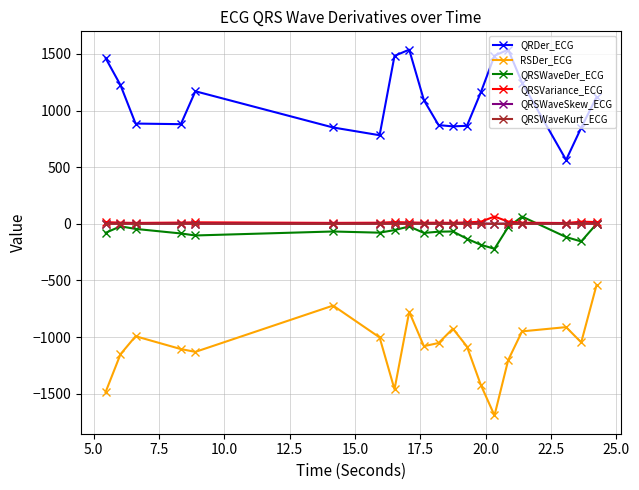

Does the chart have visible grid lines?

Yes